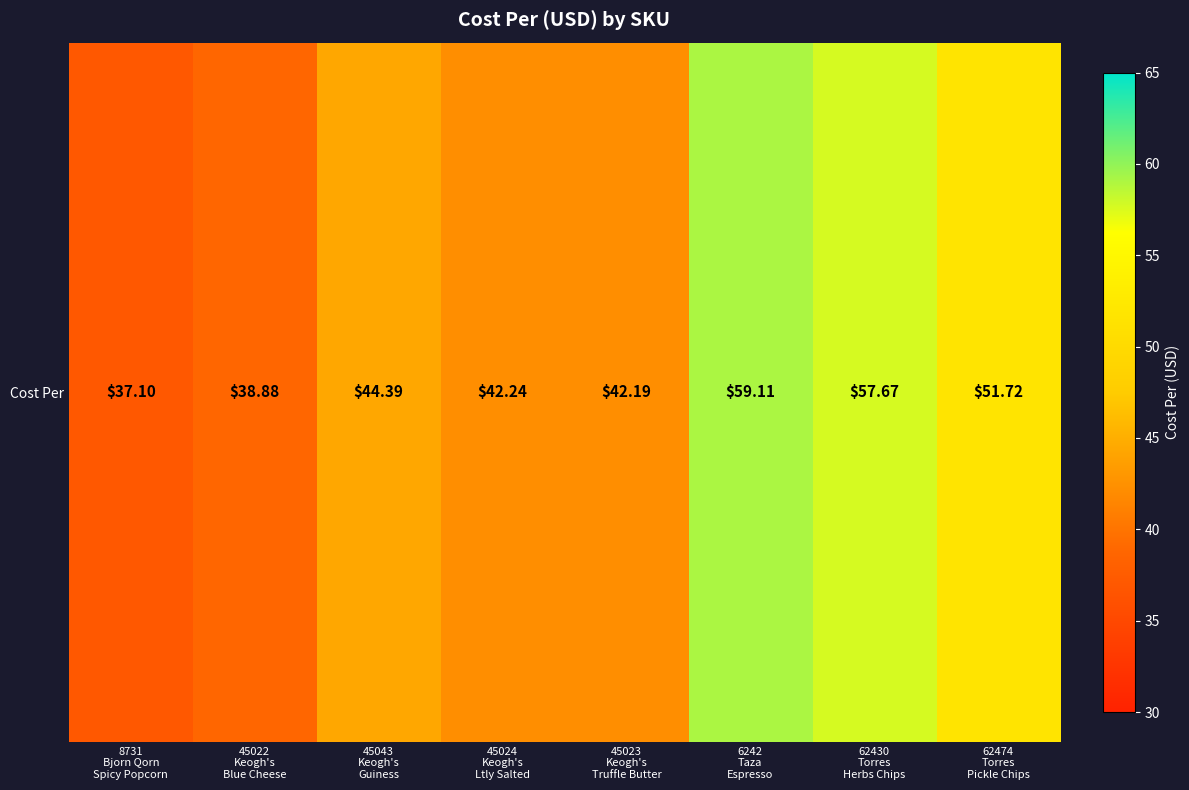

Reading left to right, what are all the values shown in this chart?

37.1	38.9	44.4	42.2	42.2	59.1	57.7	51.7